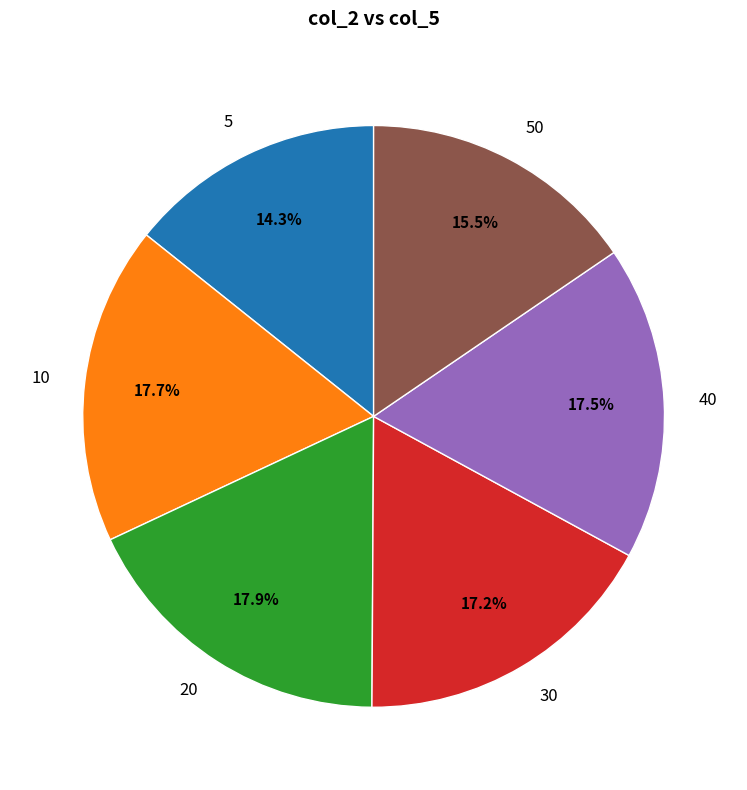

Which has a higher value, 5 or 50?

50